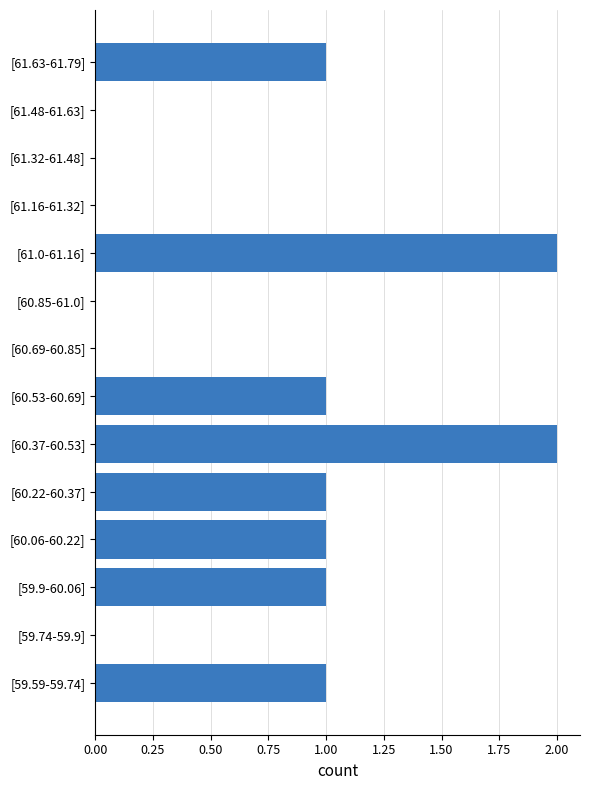

The chart shows a value of 1 at [60.06-60.22]. True or false?

True